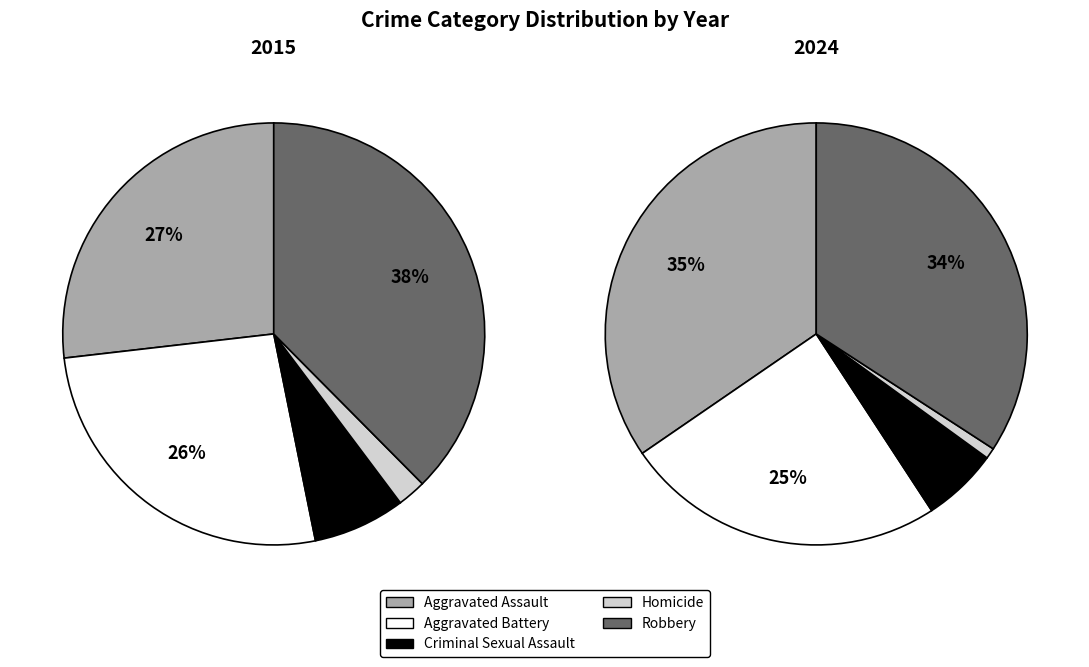

How many slices are in this pie chart?

5